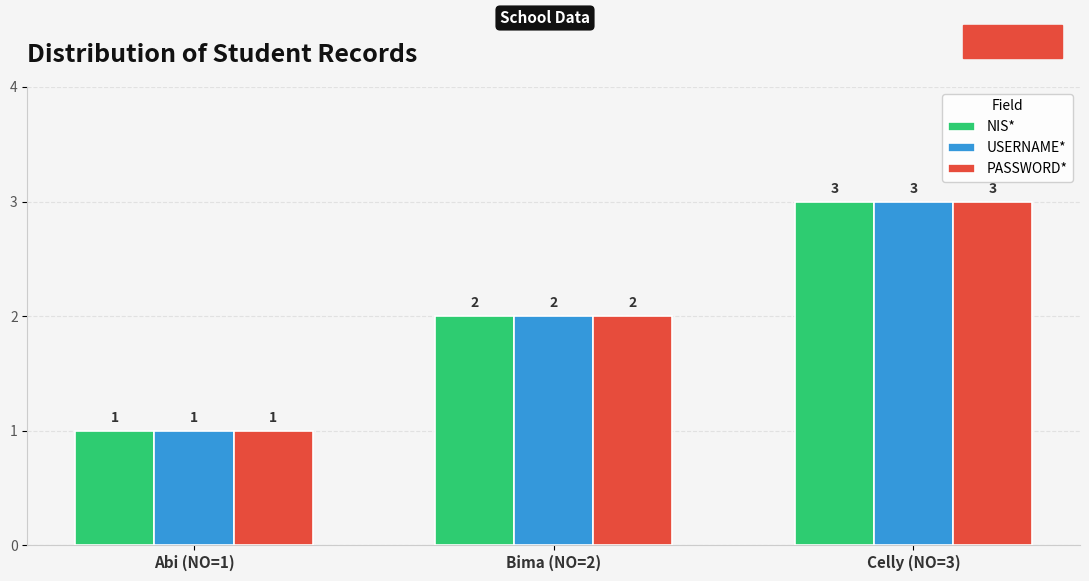

What is the difference between the maximum and minimum values in the PASSWORD* series?

2